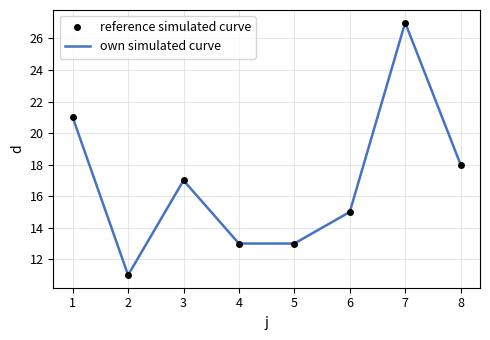

Does the chart have visible grid lines?

Yes